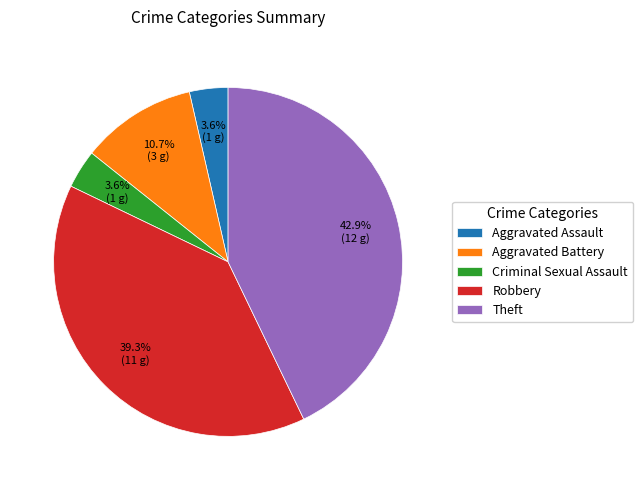

Which slice is the largest?

Theft